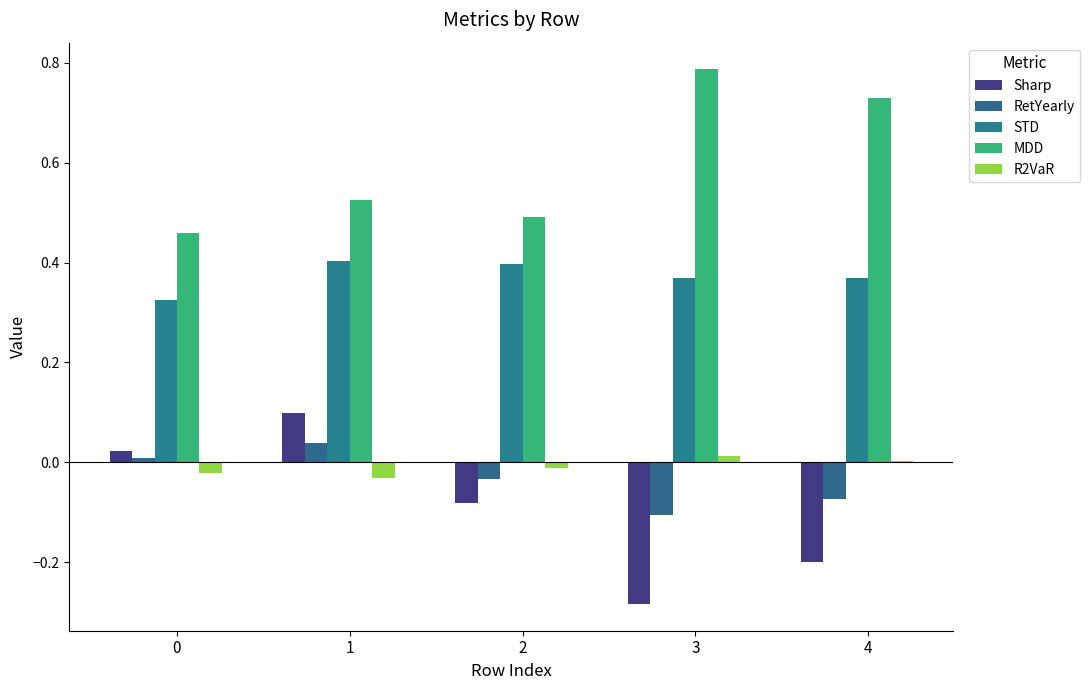

At which category is the sum across all series the highest?

1